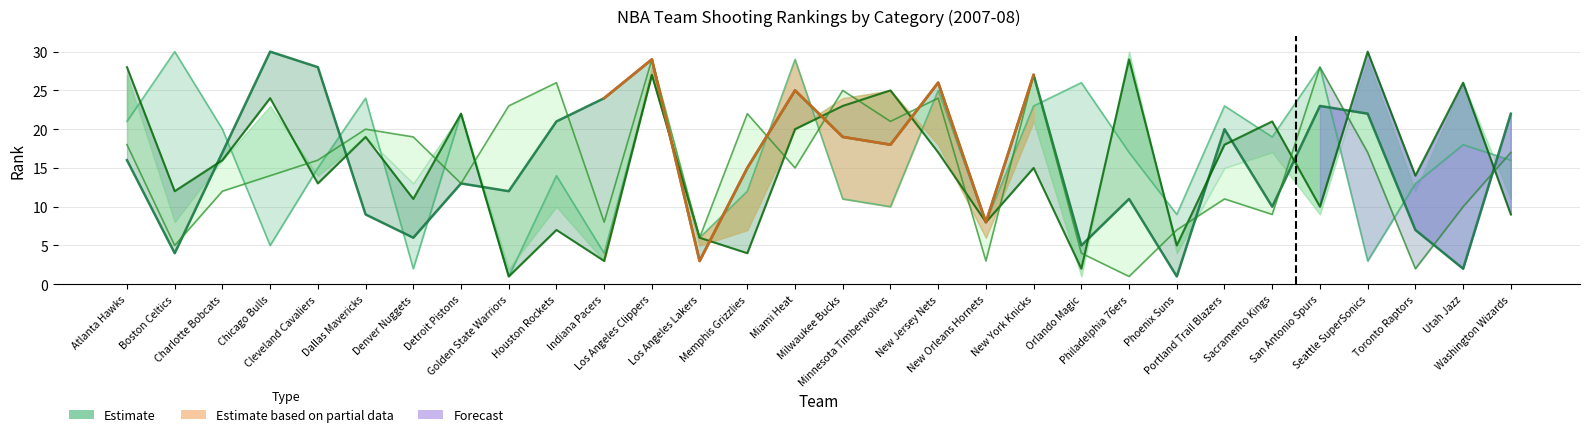

What is the smallest value displayed?

1